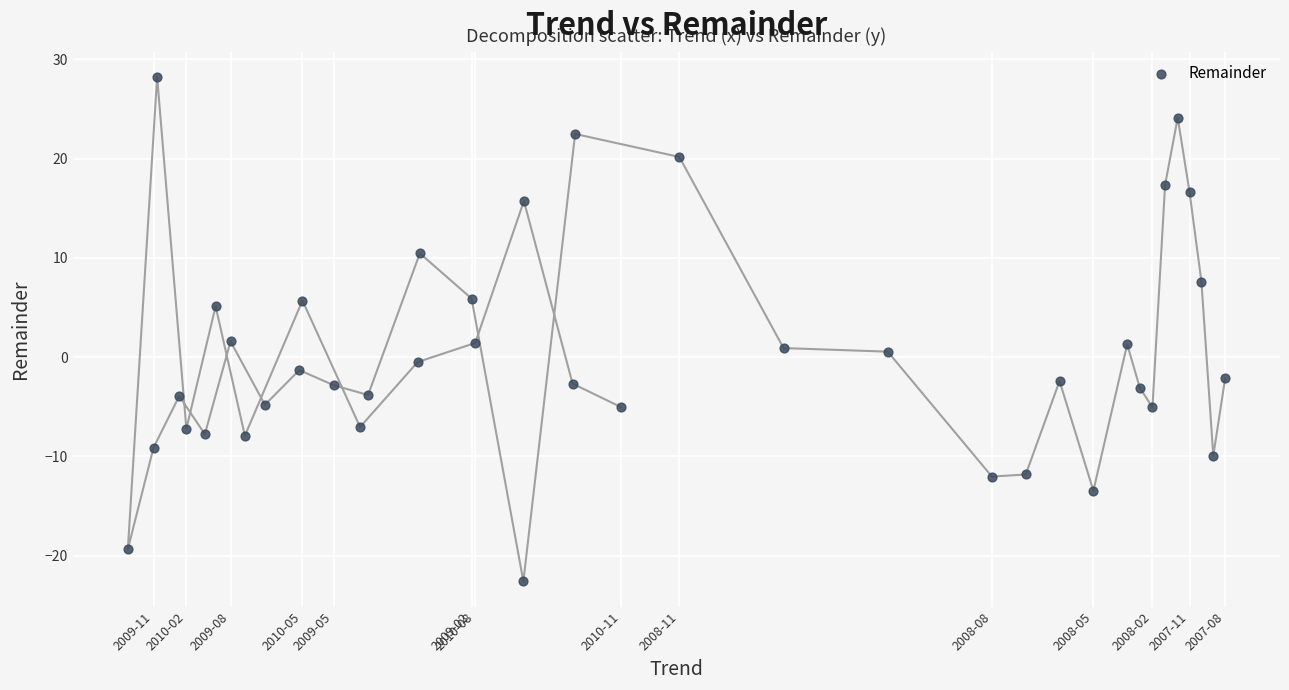

What is the range of Y values (max minus min)?

50.8